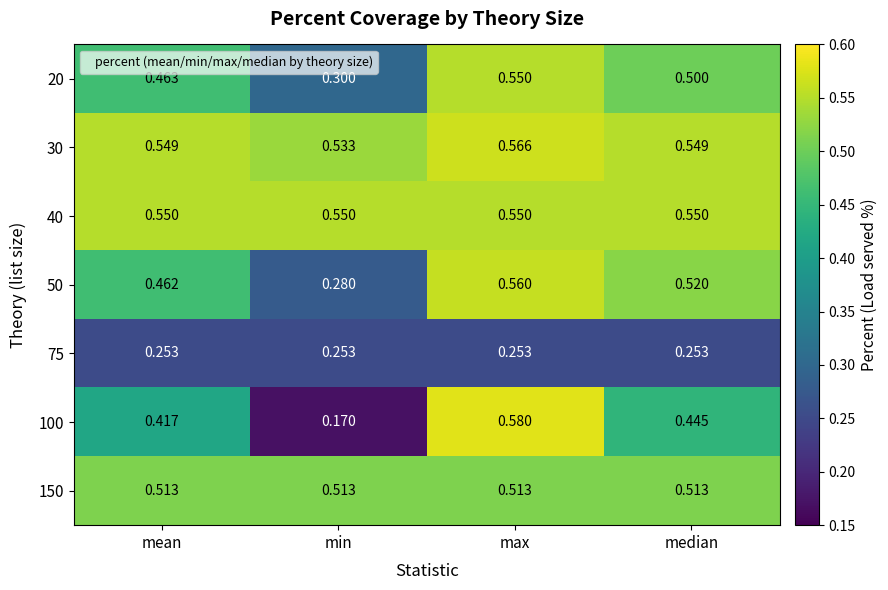

Which category has the lowest value across all series?

min